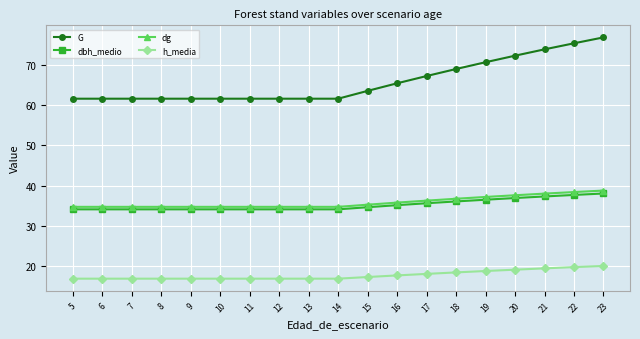

True or false: dg and dbh_medio intersect in this chart.

False